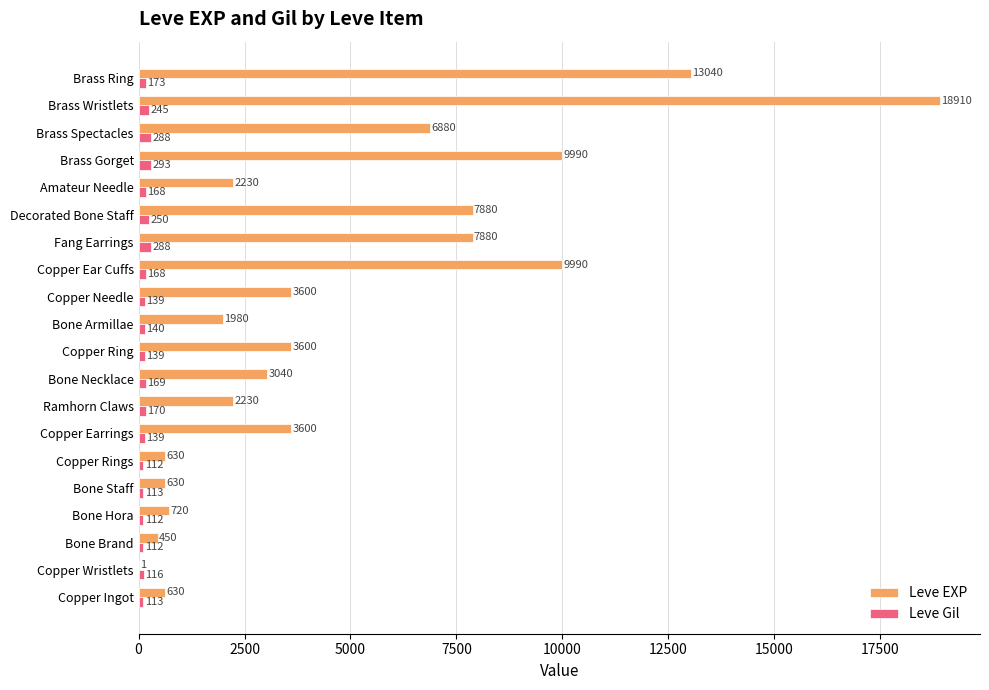

What is the highest value of the Leve Gil series?

293